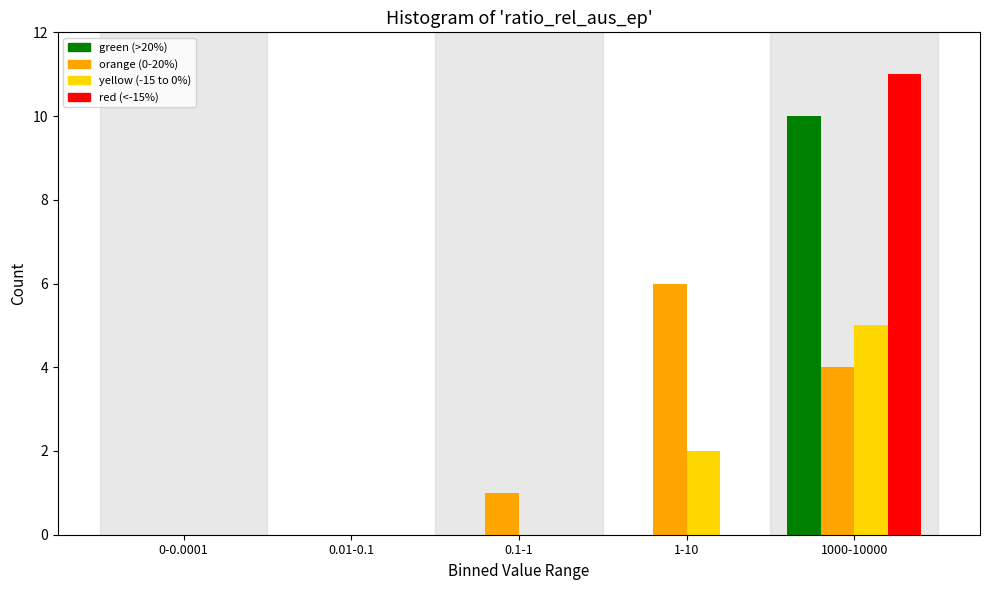

Reading left to right, what are all the values shown in this chart?

green (>20%): 0-0.0001=0	0.01-0.1=0	0.1-1=0	1-10=0	1000-10000=10
orange (0-20%): 0-0.0001=0	0.01-0.1=0	0.1-1=1	1-10=6	1000-10000=4
yellow (-15 to 0%): 0-0.0001=0	0.01-0.1=0	0.1-1=0	1-10=2	1000-10000=5
red (<-15%): 0-0.0001=0	0.01-0.1=0	0.1-1=0	1-10=0	1000-10000=11